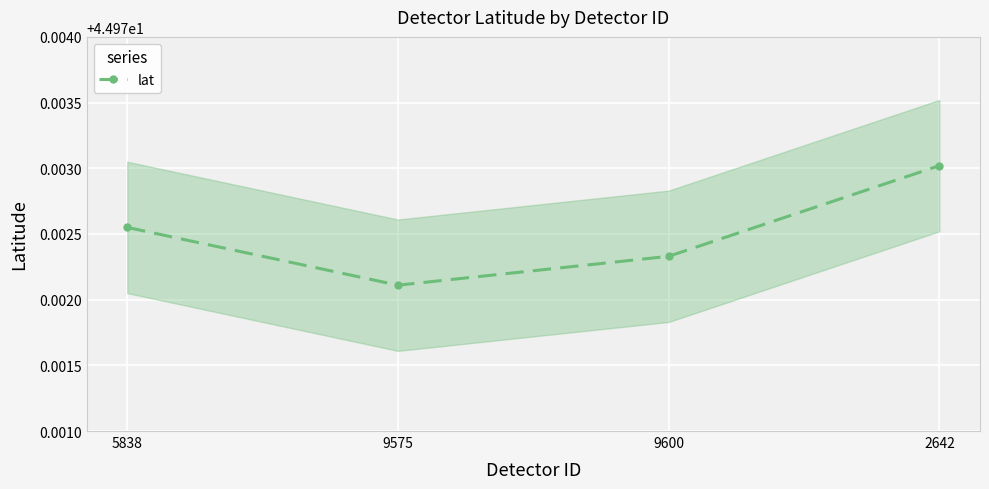

List the labels in order of value, smallest first.

9575, 9600, 5838, 2642